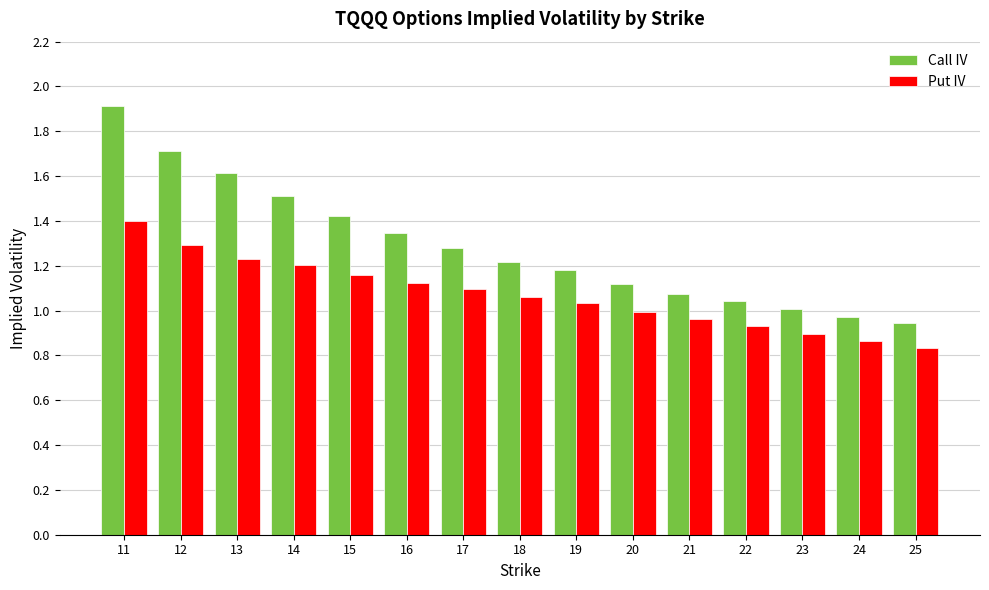

At how many categories does at least one series exceed 0?

15